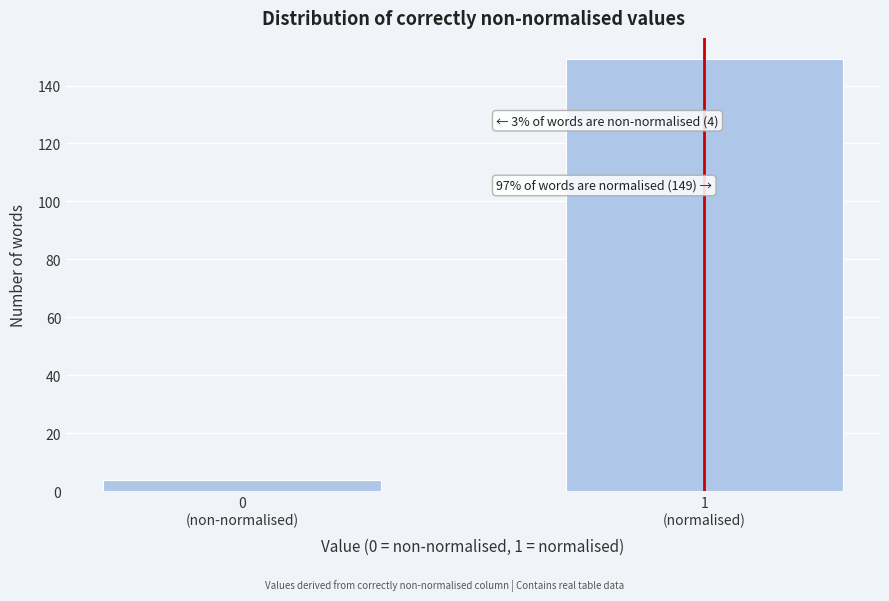

Reading left to right, what are all the values shown in this chart?

4	149